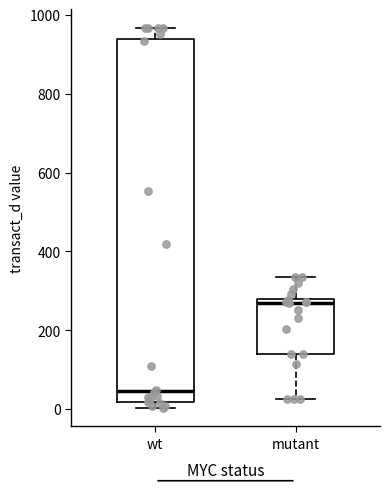

Which box has the highest median line?

mutant